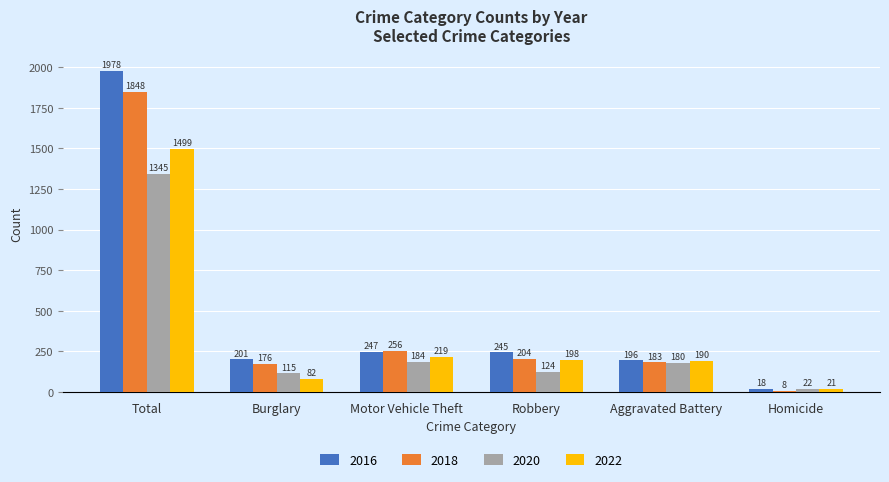

What is the value of the 2018 bar at the 5th from the left?

183